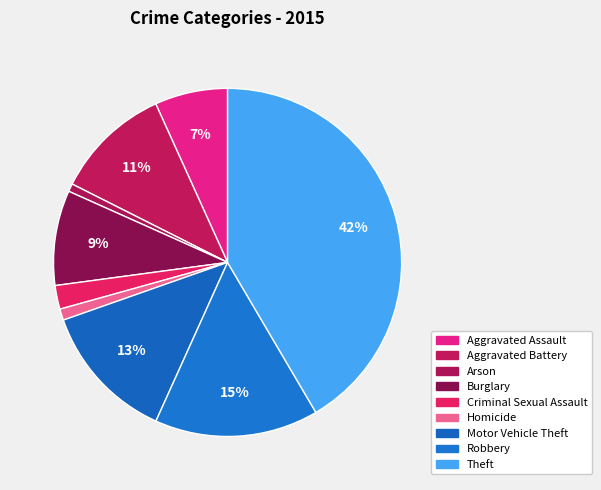

Approximately how many times larger is the value at Burglary compared to Robbery?

0.6